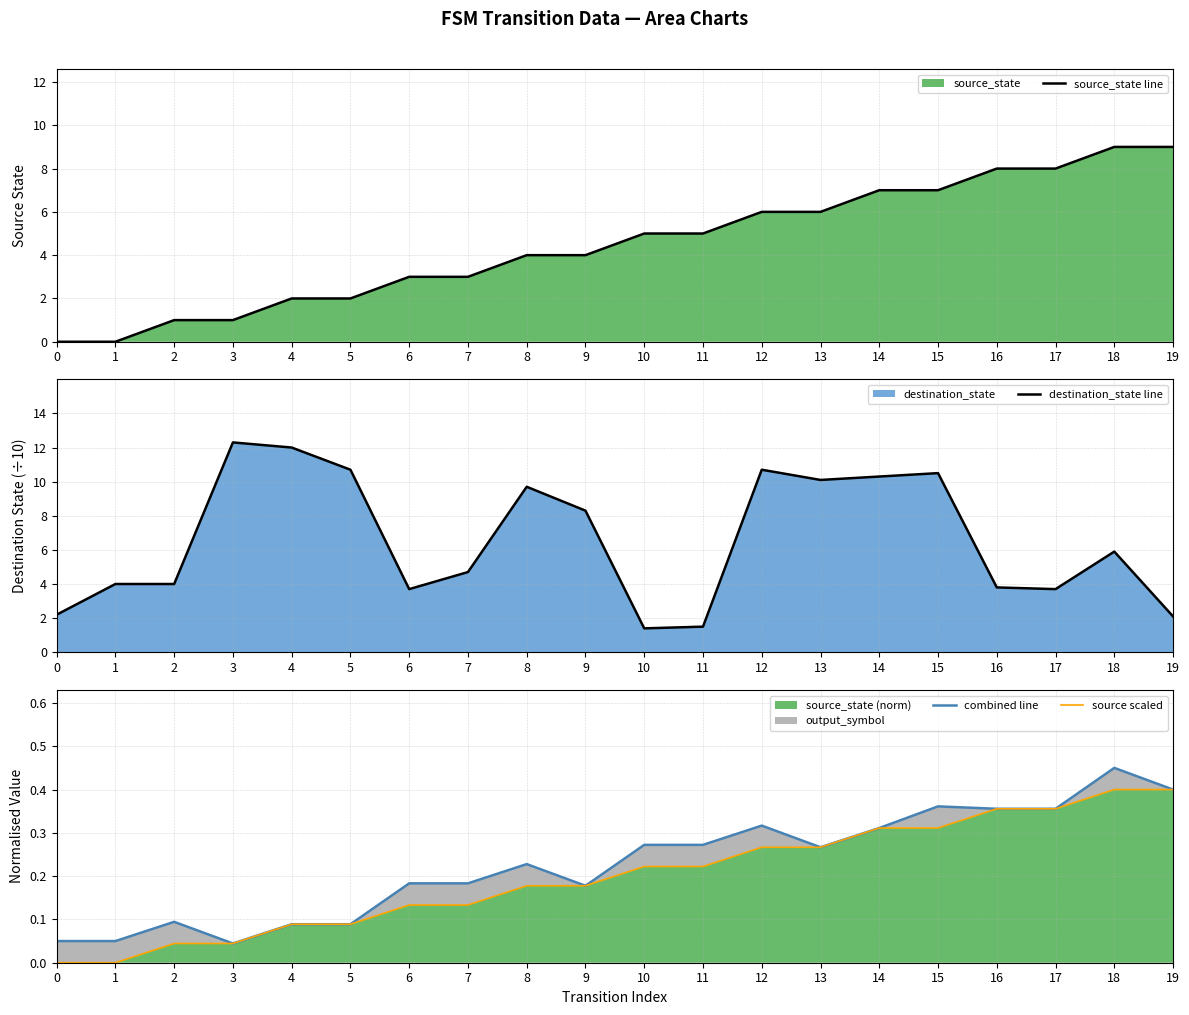

What is the sum of all source_state line values?

90